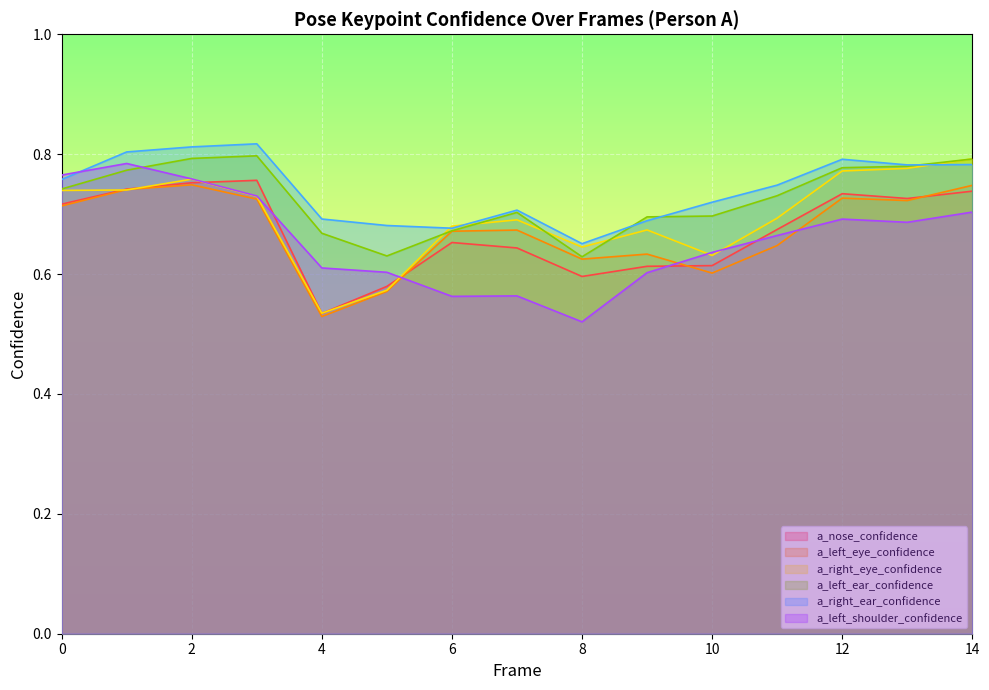

Is it true that a_left_shoulder_confidence equals 1.1 at 14?

False